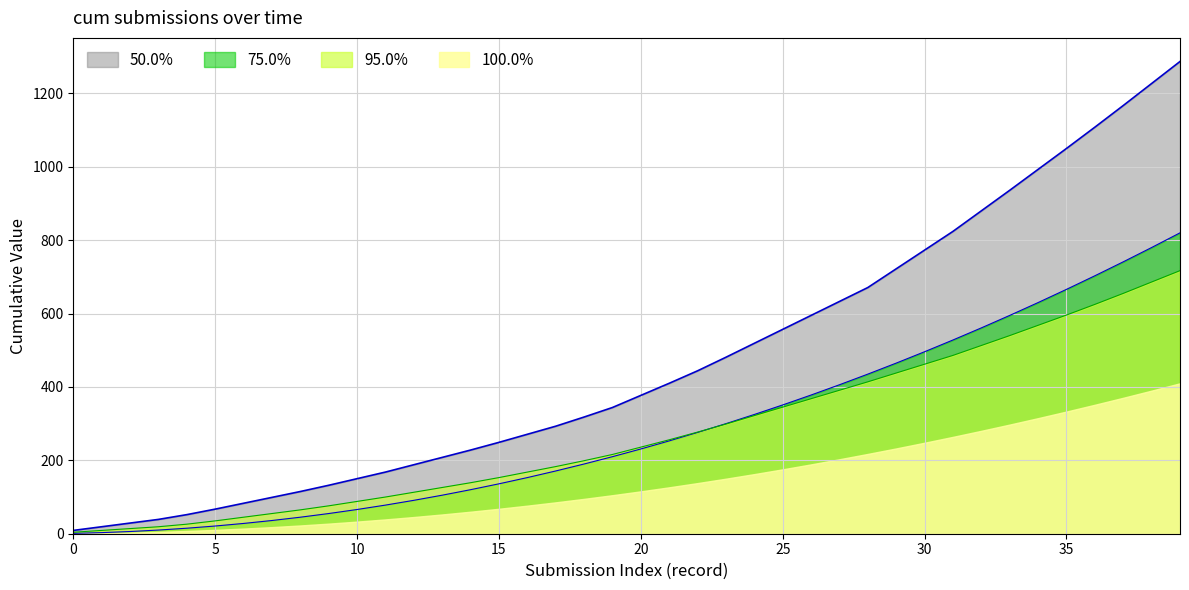

Which series has the largest total across all categories?

100.0%